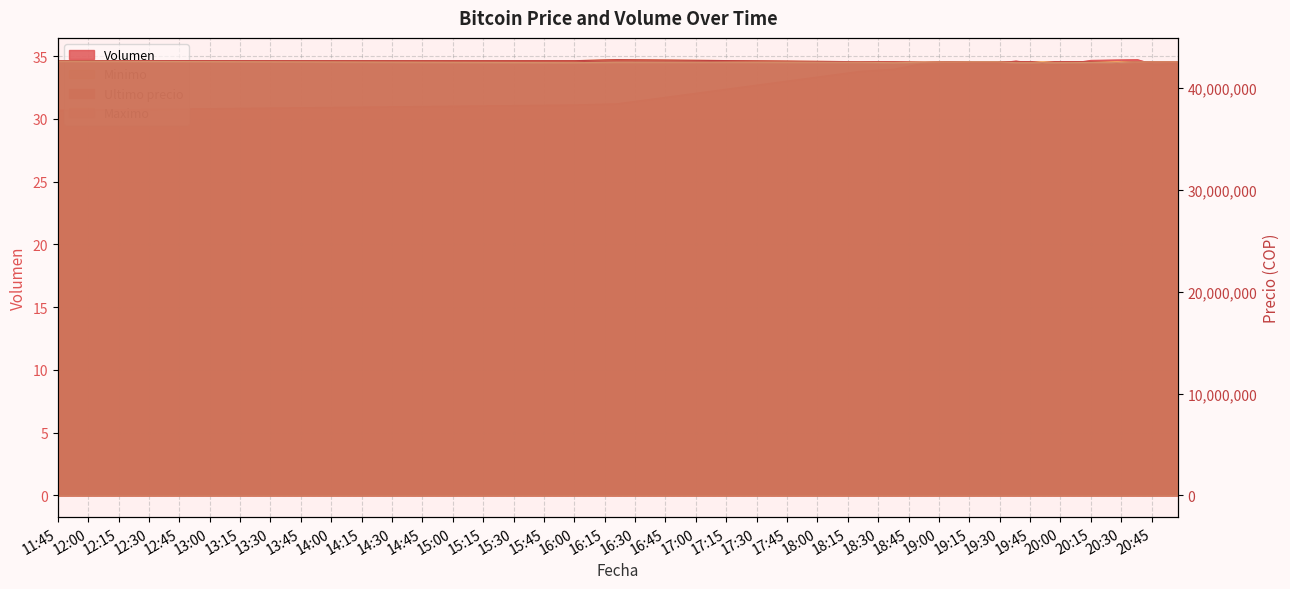

List the labels in order of Ultimo precio value, largest first.

2021-04-05 16:21, 2021-04-05 11:45, 2021-04-05 16:00, 2021-04-05 18:21, 2021-04-05 19:06, 2021-04-05 19:29, 2021-04-05 19:38, 2021-04-05 20:05, 2021-04-05 19:17, 2021-04-05 19:57, 2021-04-05 20:15, 2021-04-05 19:46, 2021-04-05 20:38, 2021-04-05 18:38, 2021-04-05 20:58, 2021-04-05 20:46, 2021-04-05 20:52, 2021-04-05 18:53, 2021-04-05 20:28, 2021-04-05 19:51